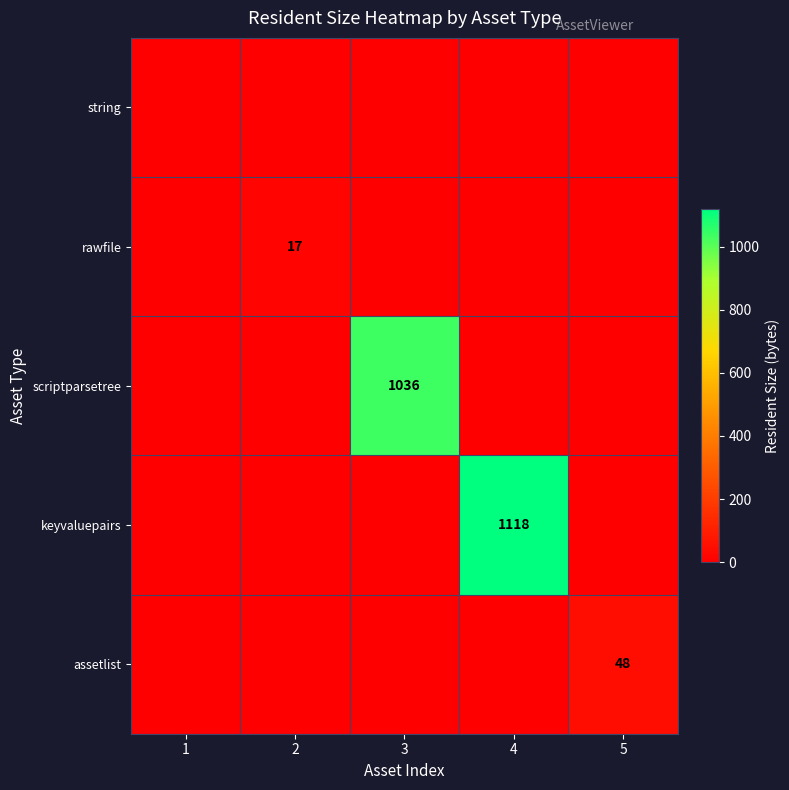

True or false: scriptparsetree has a value of 1036 at 3.

True